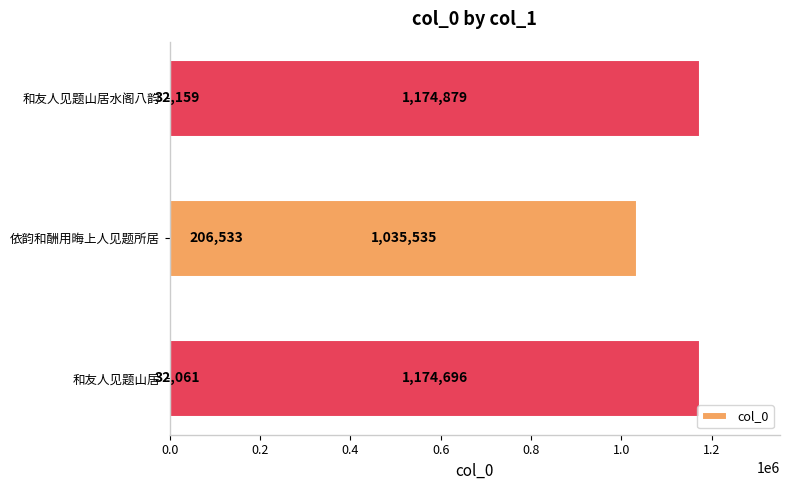

What is the greatest value displayed?

1174879